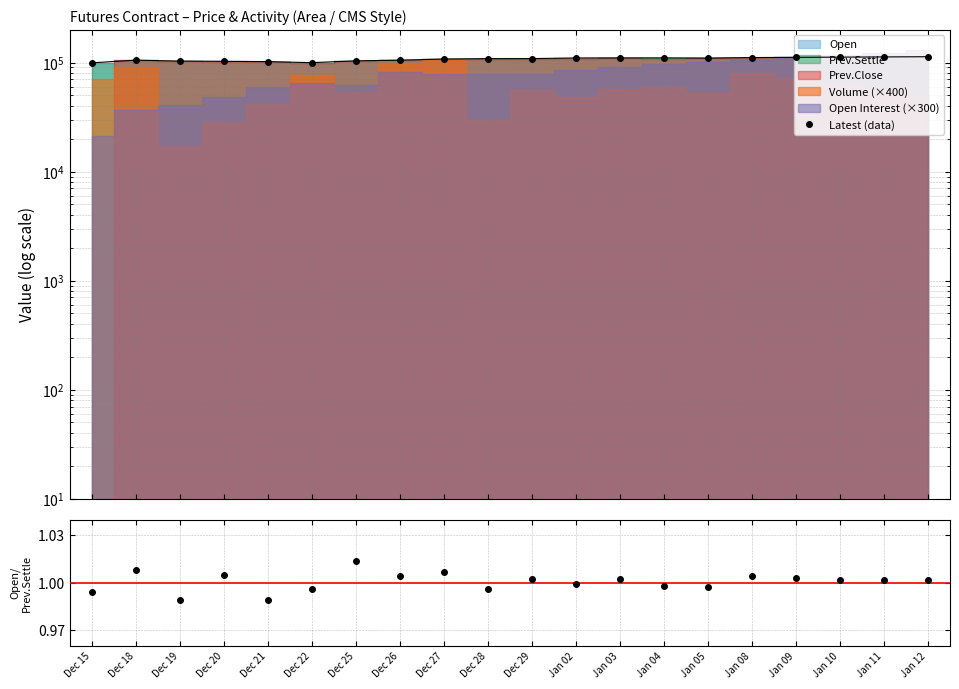

What is the label of the 12th point from the right?

Dec 27